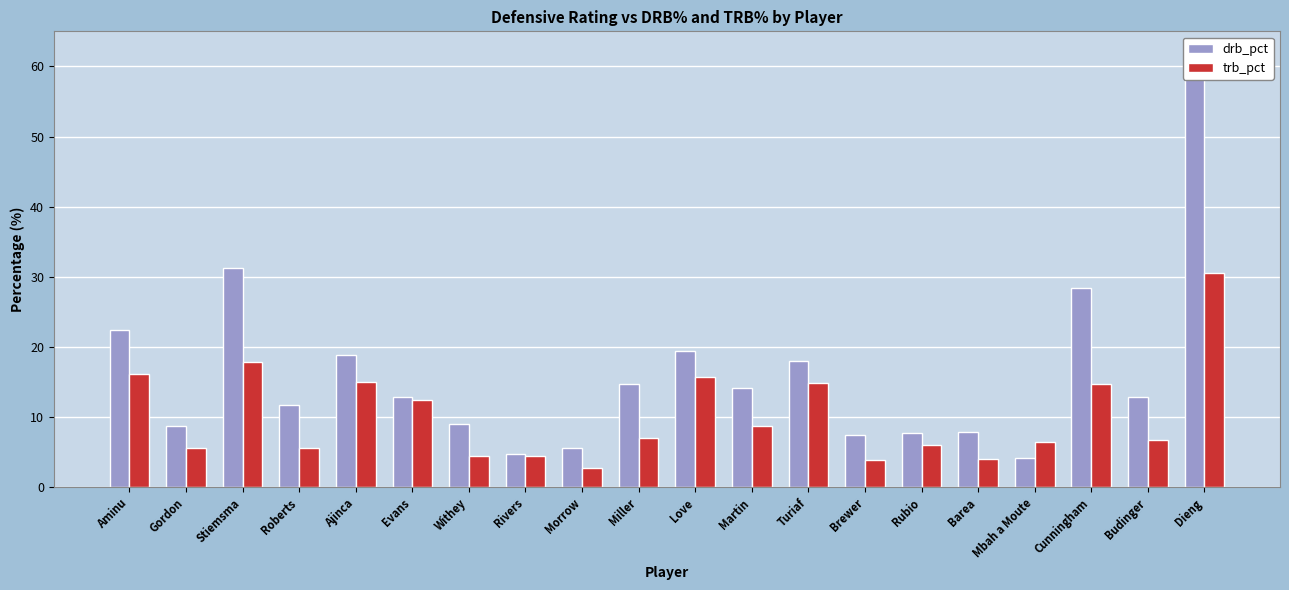

Is it true that drb_pct equals 28.4 at Cunningham?

True